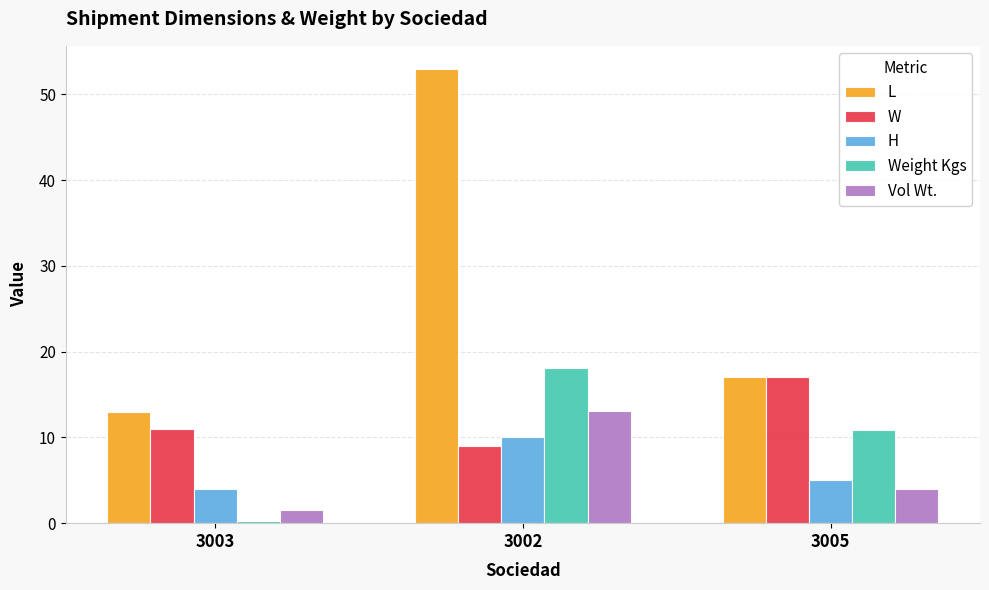

What is the difference between the L values at 3002 and 3003?

40.0